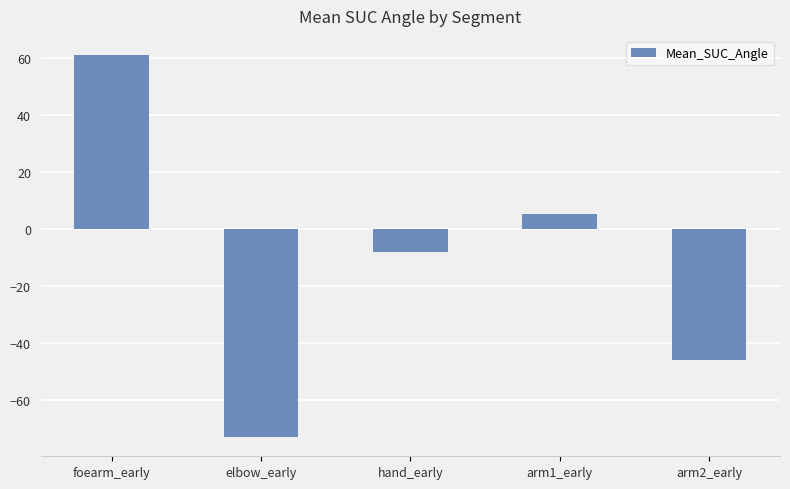

How many negative values are there?

3